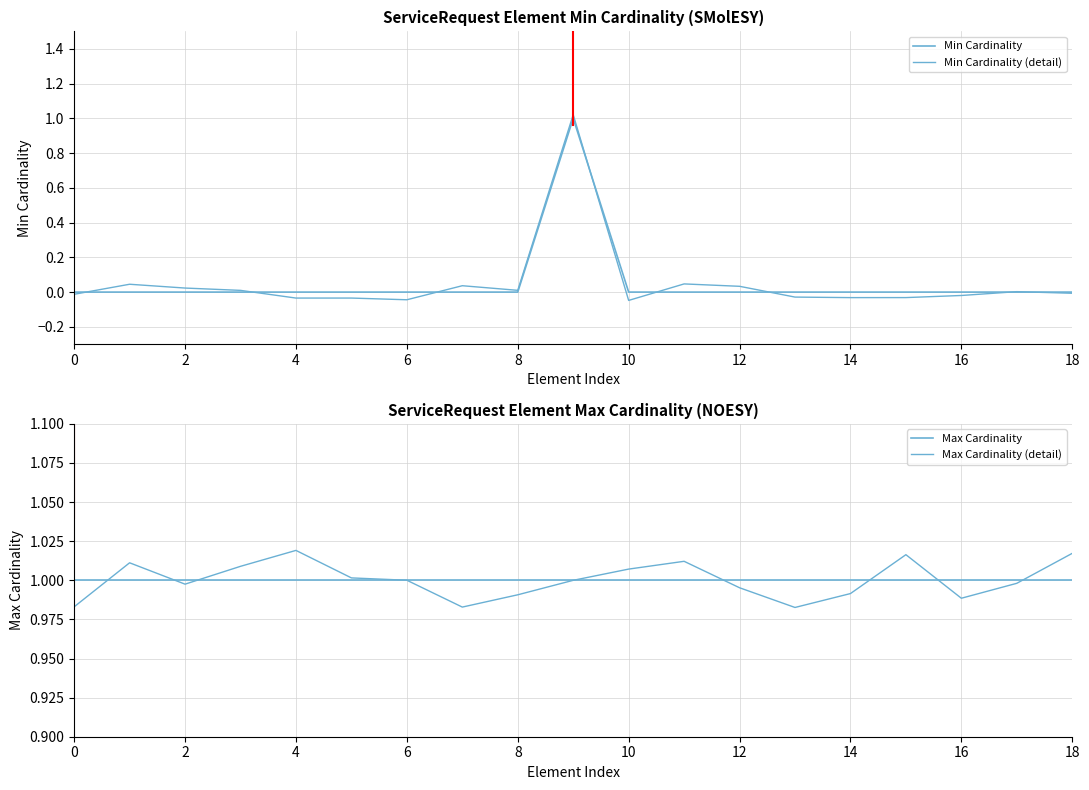

Which has a higher value, 12 or 18?

18